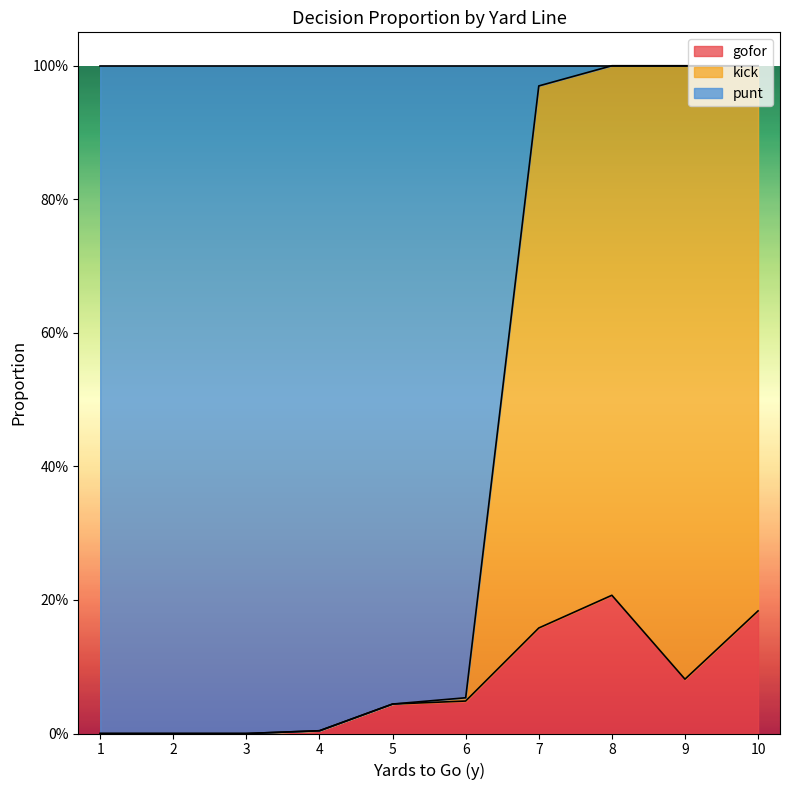

How many interior local valleys does the kick series have?

3